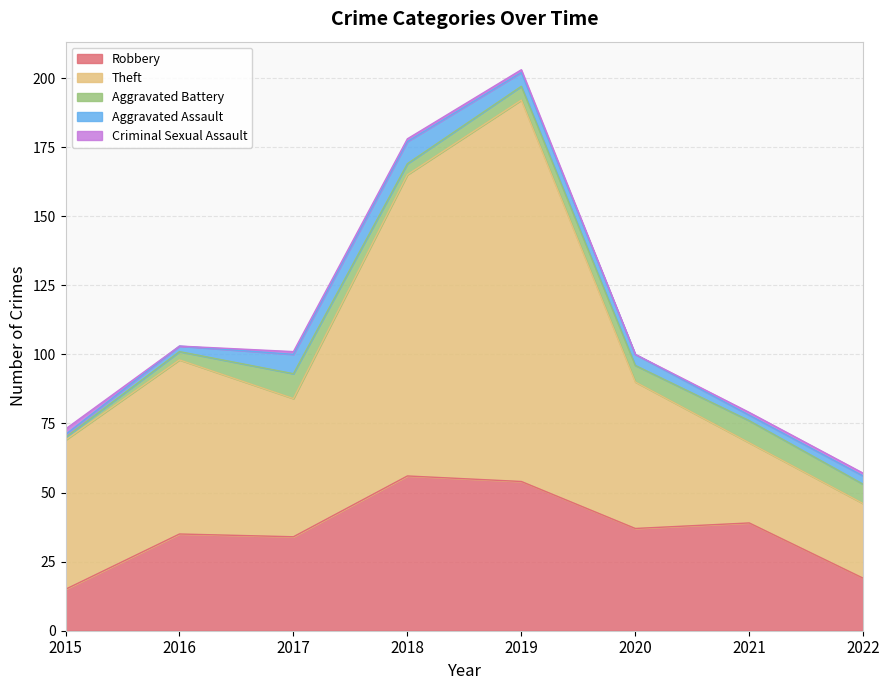

What is the minimum value for Aggravated Assault?

1